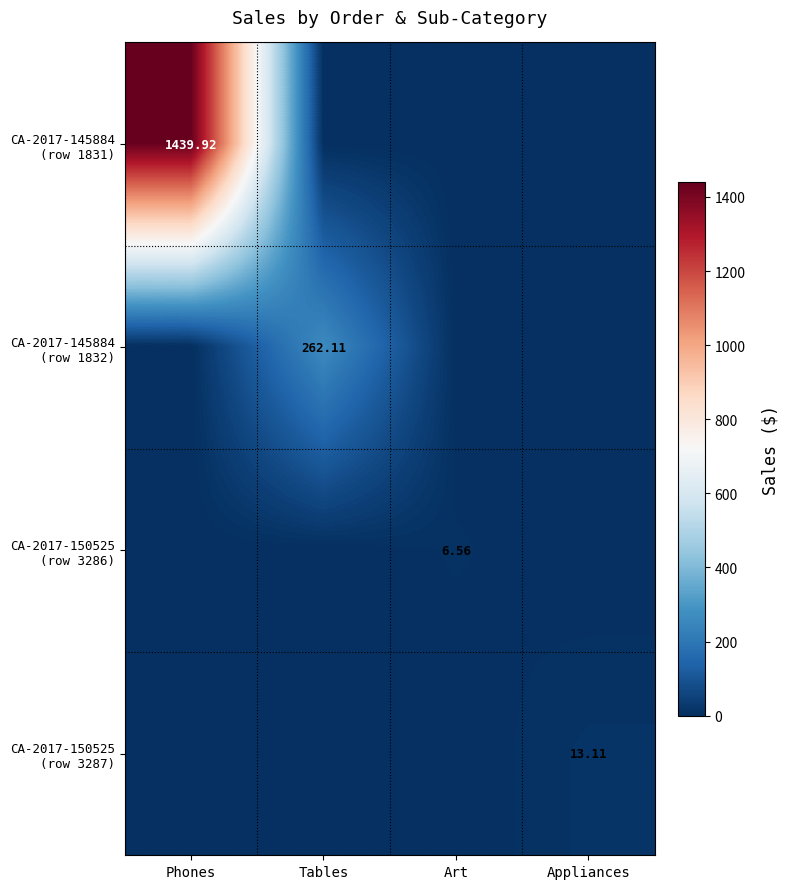

True or false: CA-2017-150525 (row 3286) has a value of 0.0 at Appliances.

True